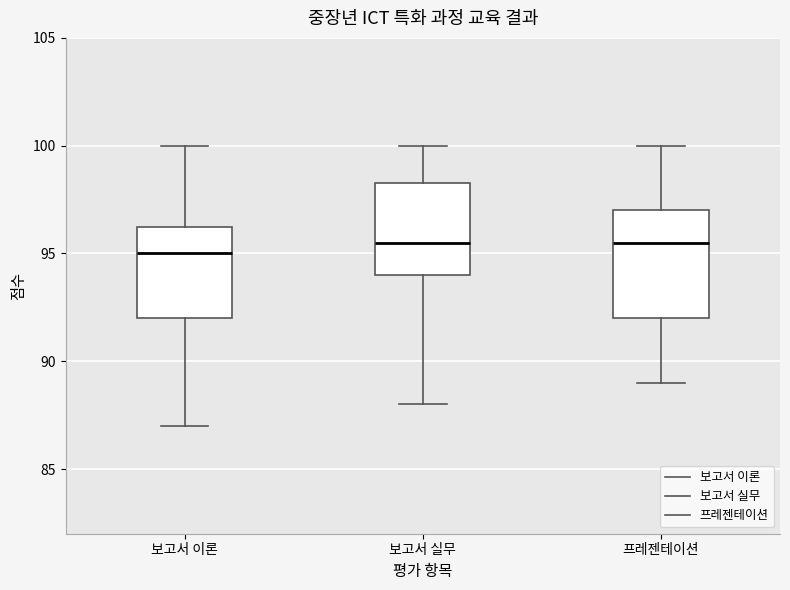

Where is the lower edge of the box for 보고서 실무 on the y-axis? The values are not printed on the chart, so give them approximately, as read against the axis.

94.0